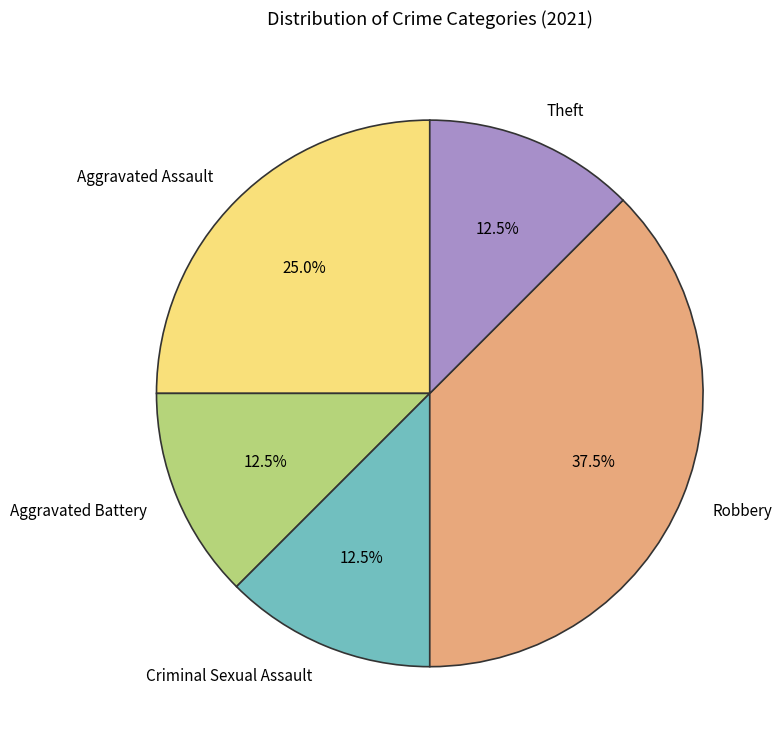

Which slice is the largest?

Robbery